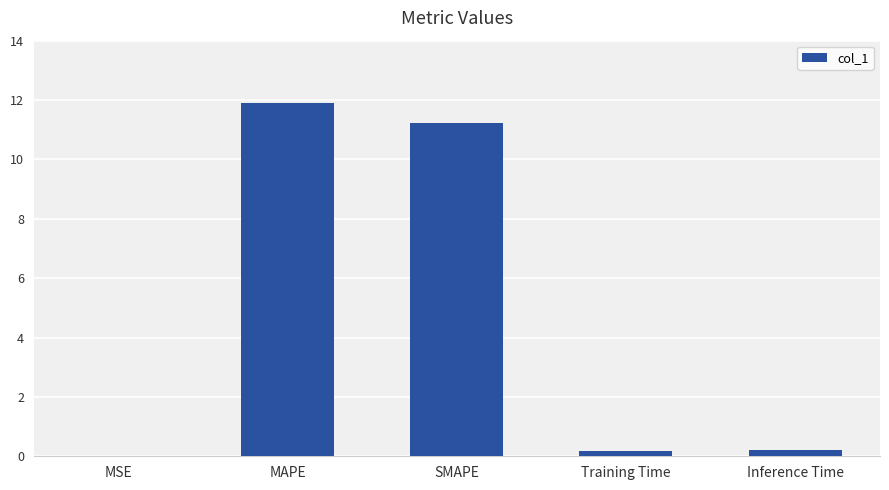

What is the difference between the values at MAPE and SMAPE?

0.7